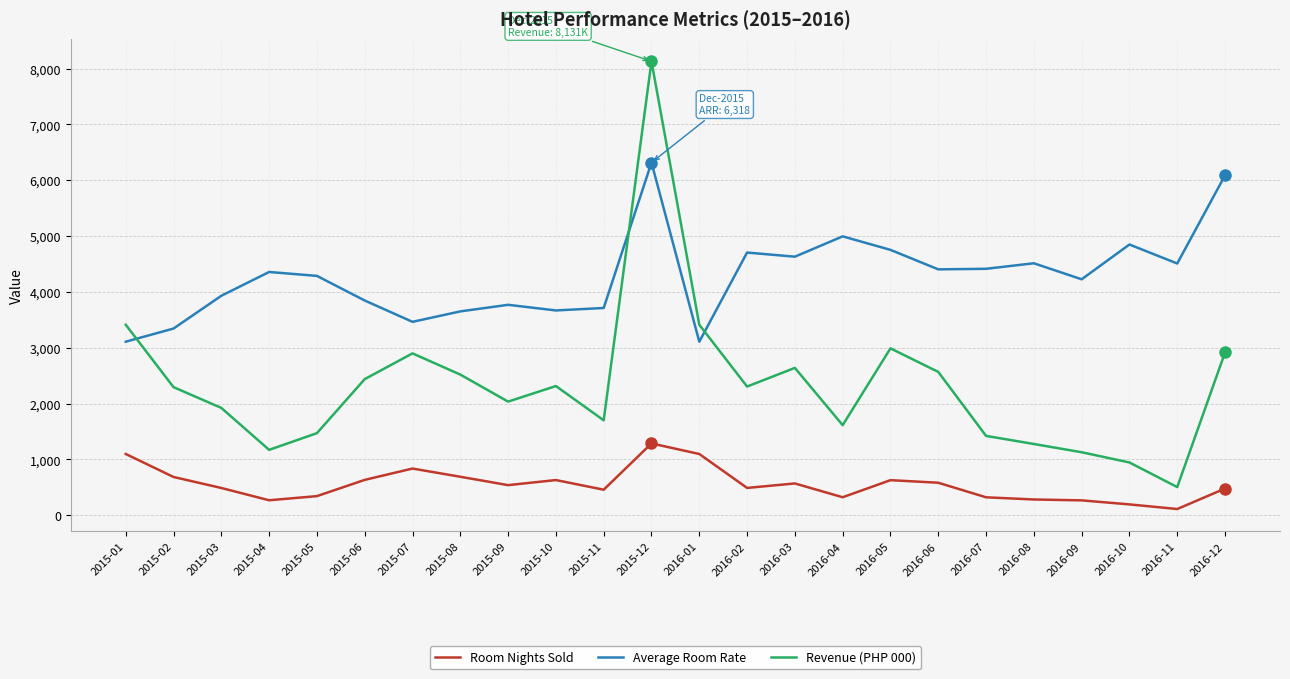

Is it true that Room Nights Sold equals 686 at 2015-02?

True